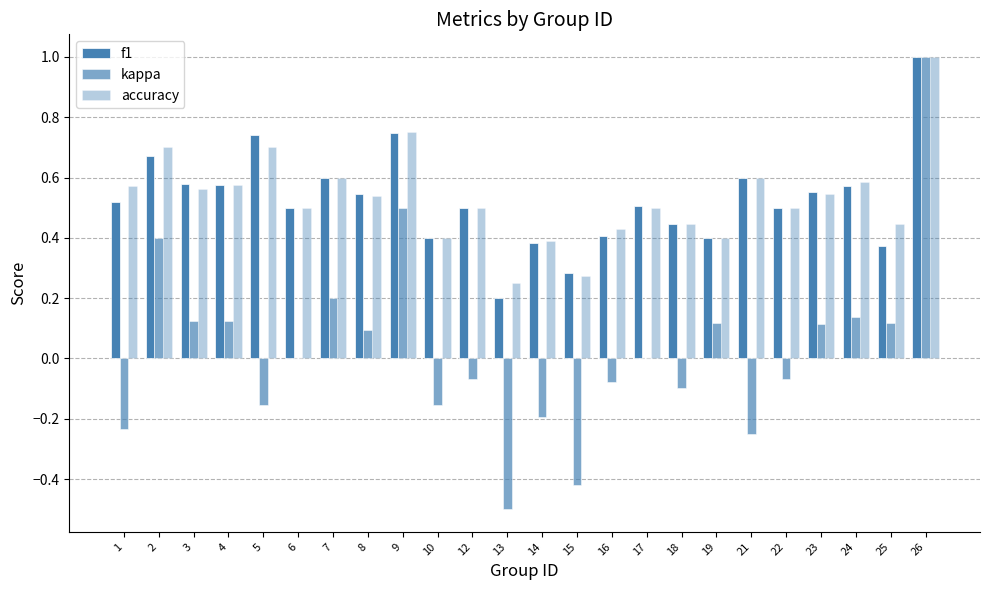

Rank the categories by accuracy value from lowest to highest.

13, 15, 14, 10, 19, 16, 18, 25, 6, 12, 17, 22, 8, 23, 3, 1, 4, 24, 7, 21, 2, 5, 9, 26